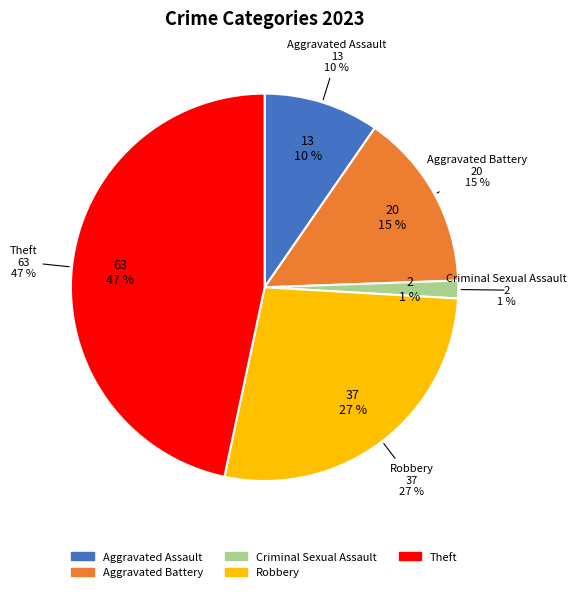

Count the number of slices in the pie.

5